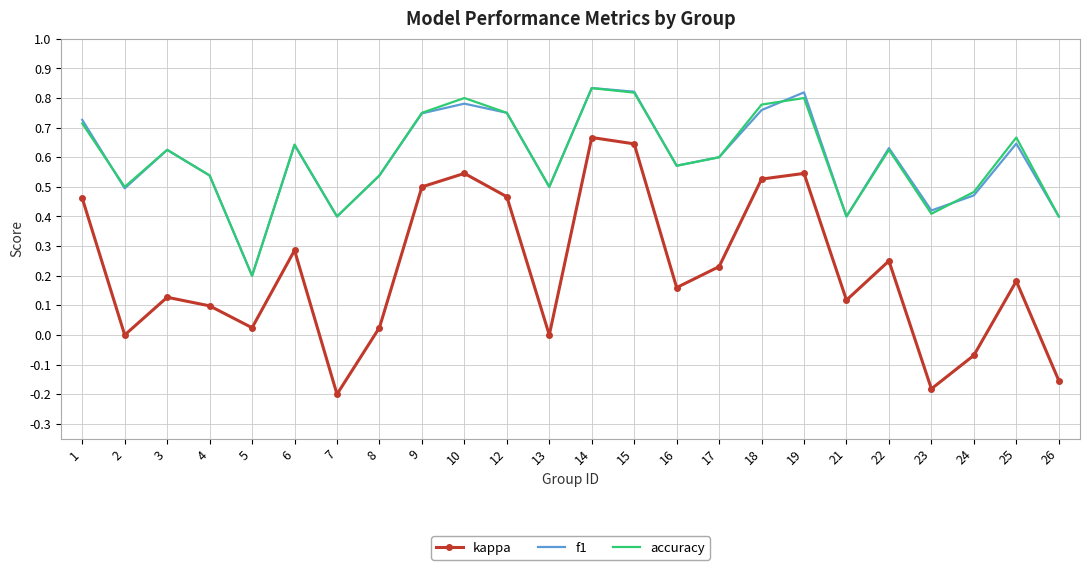

Is it true that f1 equals 0.3 at 22?

False